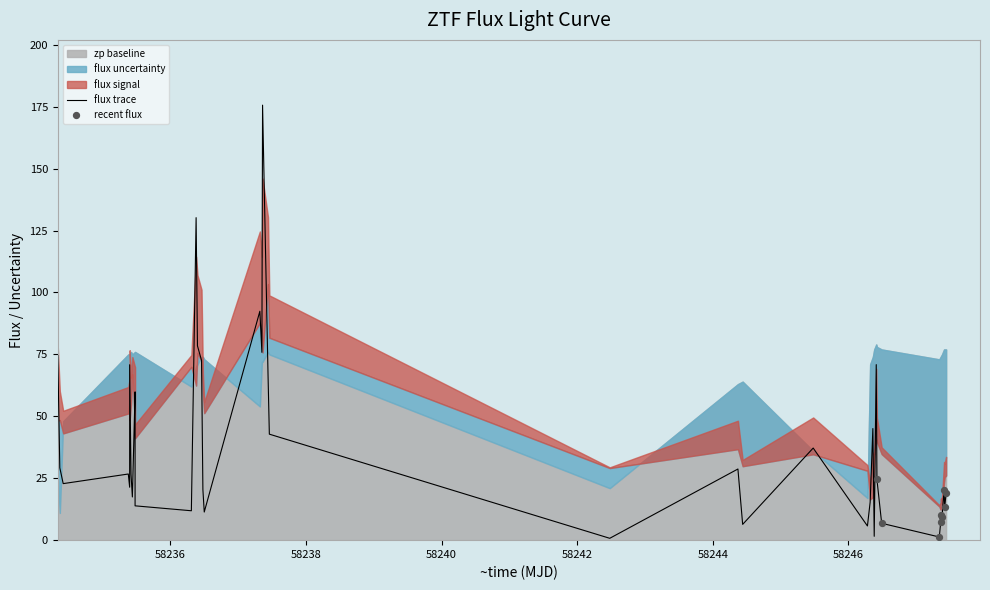

Is the value of zp_series at 14 greater than the value of flux_signal at 38?

Yes